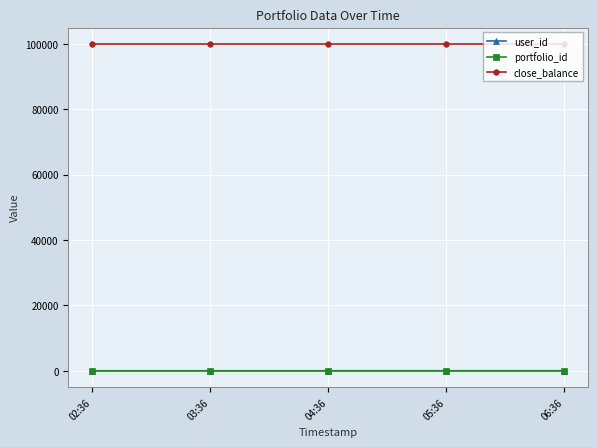

What is the greatest value displayed?

100000